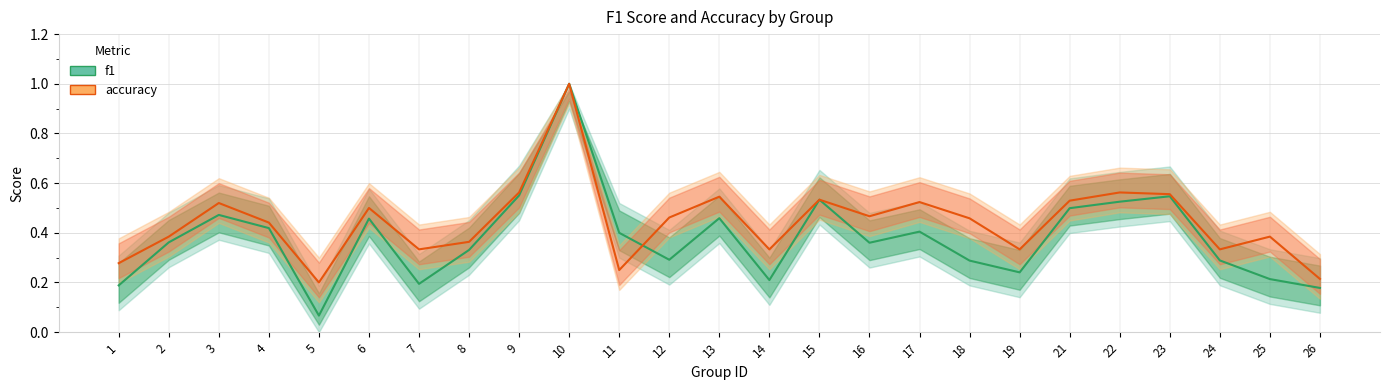

How many interior local peaks does the accuracy series have?

8